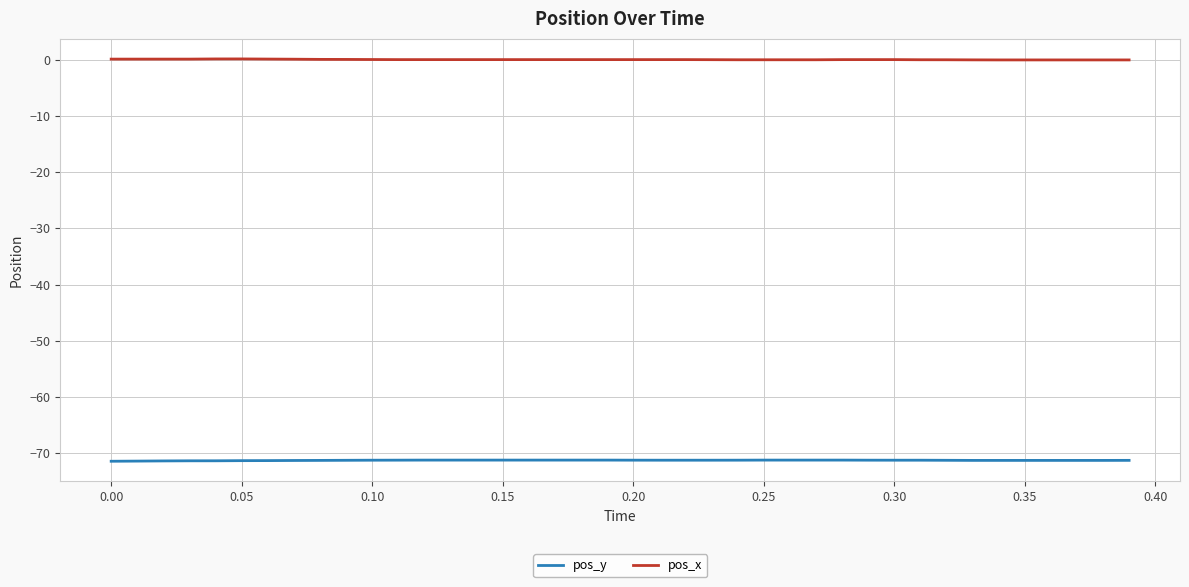

How many series are shown in this chart?

2